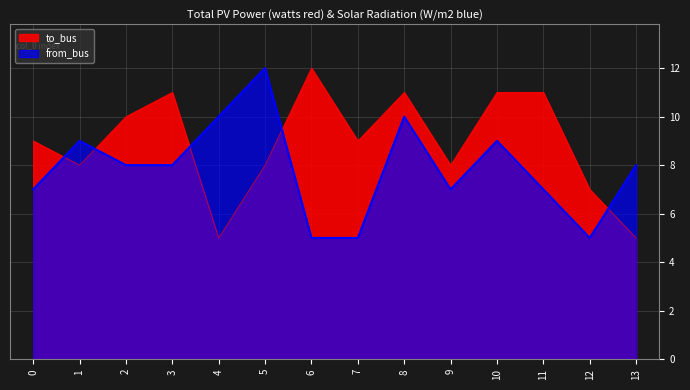

At which label does from_bus reach its minimum?

6